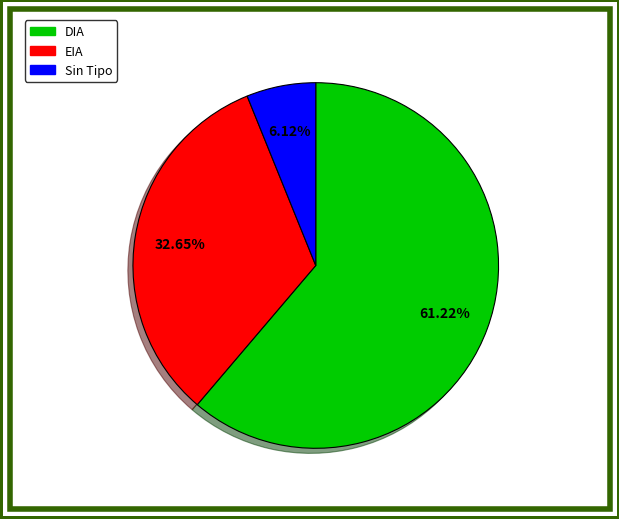

Does any single category account for the majority?

Yes